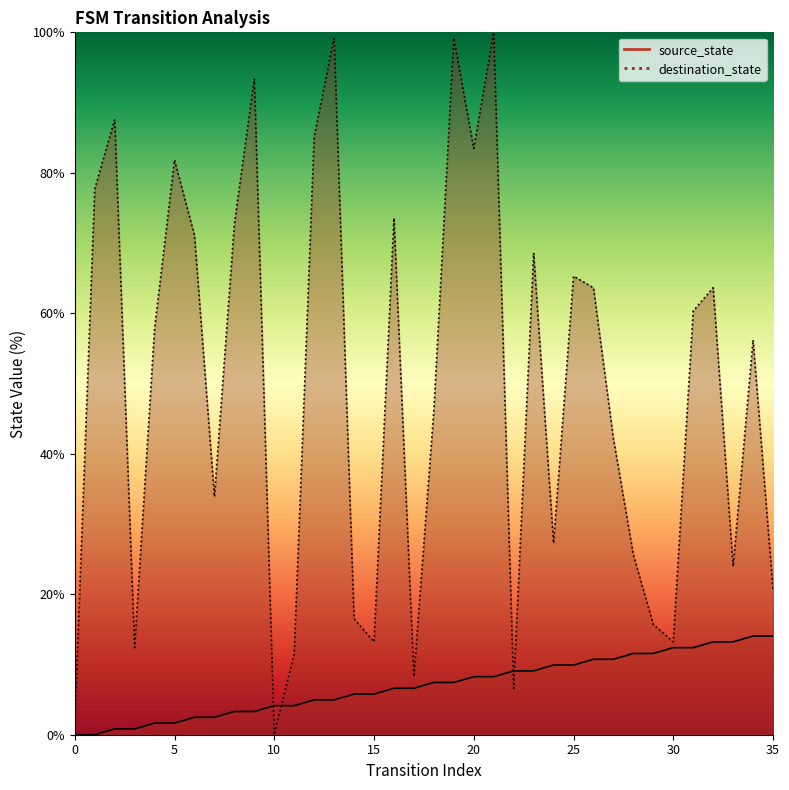

Reading left to right, extract all data points from this chart.

source_state: 0.0	0.0	0.8	0.8	1.7	1.7	2.5	2.5	3.3	3.3	4.1	4.1	5.0	5.0	5.8	5.8	6.6	6.6	7.4	7.4	8.3	8.3	9.1	9.1	9.9	9.9	10.7	10.7	11.6	11.6	12.4	12.4	13.2	13.2	14.0	14.0
destination_state: 1.7	77.7	87.6	12.4	57.9	81.8	71.1	33.9	72.7	93.4	0.0	11.6	85.1	99.2	16.5	13.2	73.6	8.3	46.3	99.2	83.5	100.0	6.6	68.6	27.3	65.3	63.6	42.1	25.6	15.7	13.2	60.3	63.6	24.0	56.2	20.7